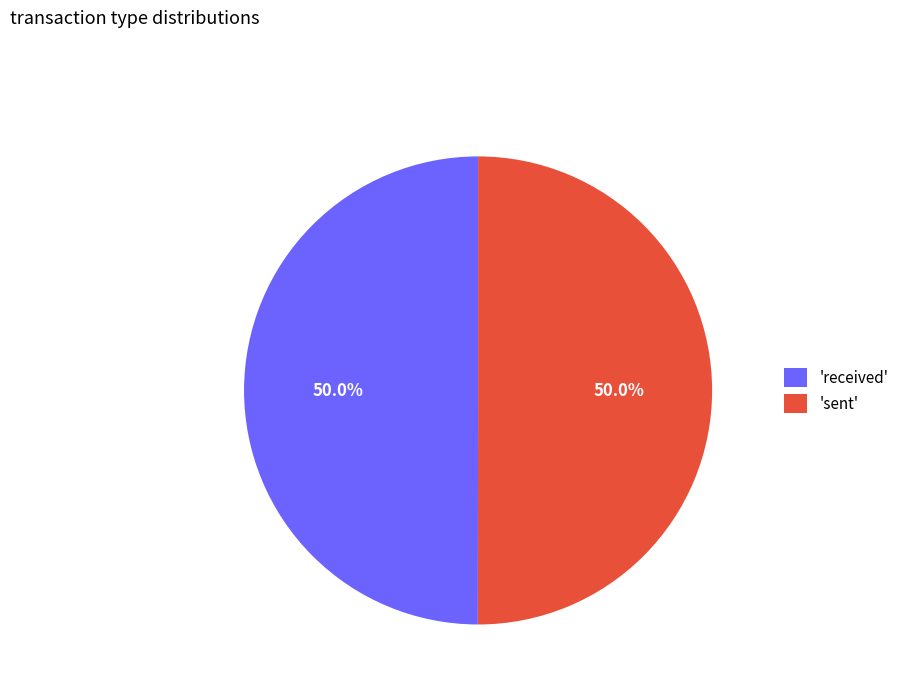

Combined, what portion of the pie is 'received' and 'sent'?

100.0%